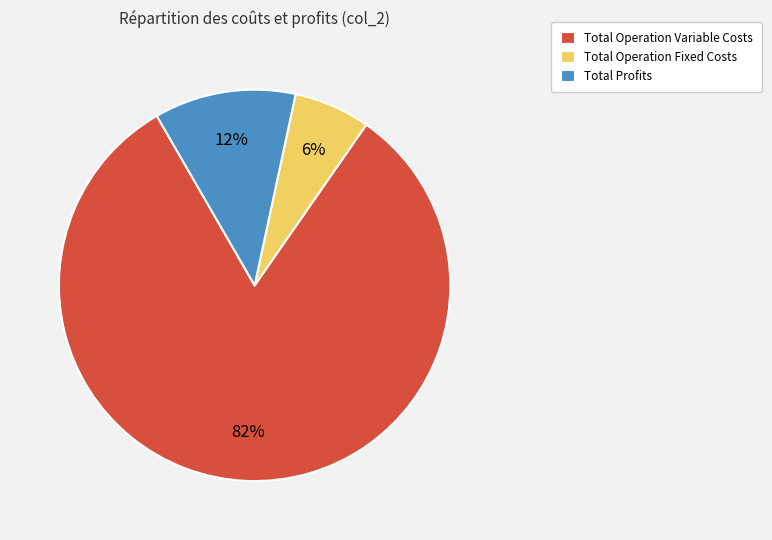

Is Total Operation Variable Costs the majority of the pie?

Yes